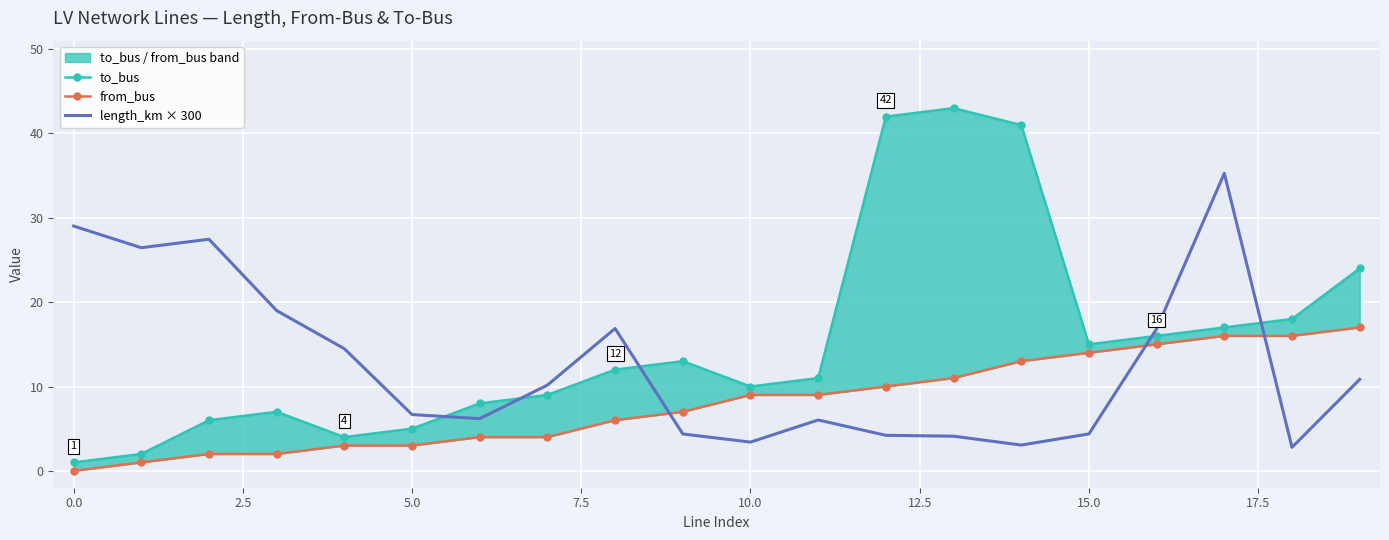

Is it true that length_km × 300 equals 44.6 at 0.0?

False